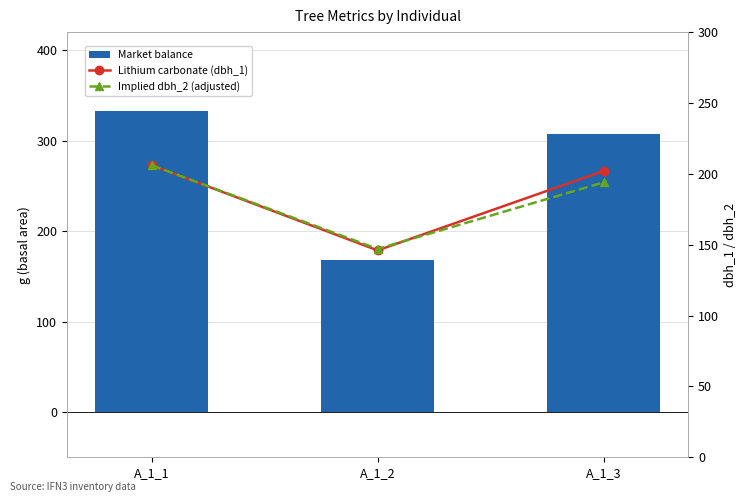

Does the chart contain stacked bars?

No